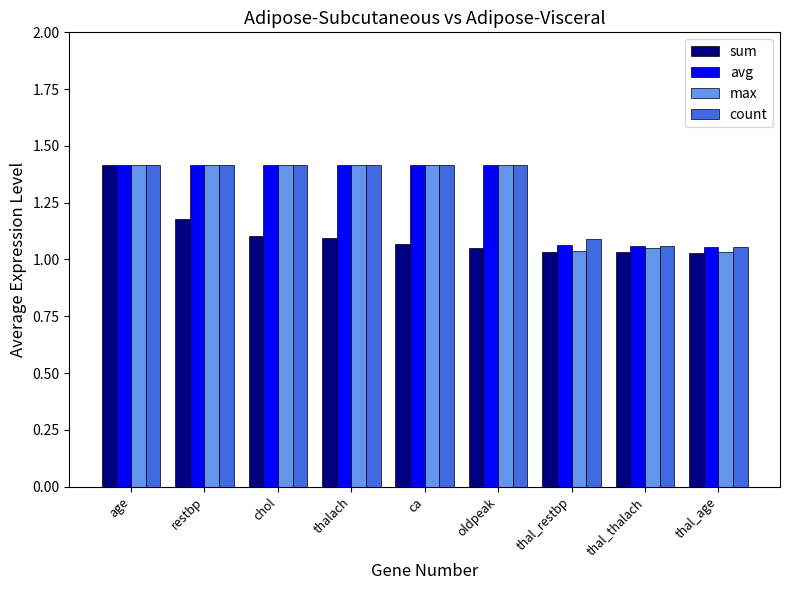

What is the maximum value shown in the chart?

1.4